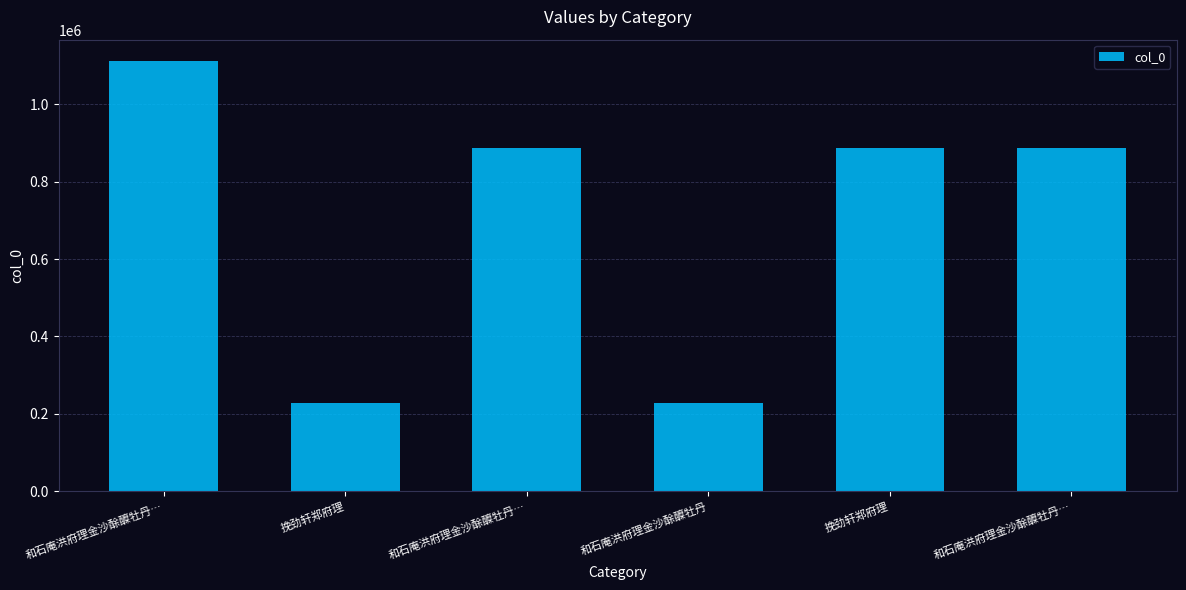

At which label is the value closest to 669248?

和石庵洪府理金沙酴醾牡丹…